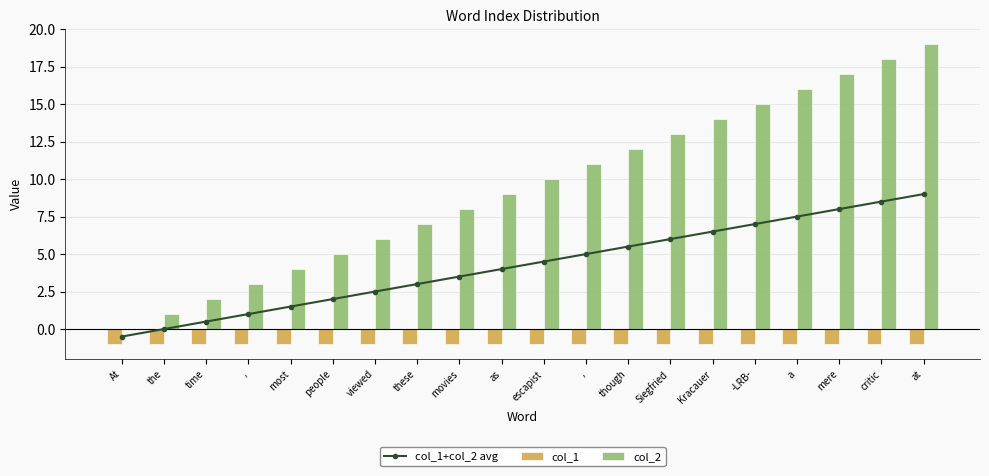

What is the label of the 18th bar from the right?

time